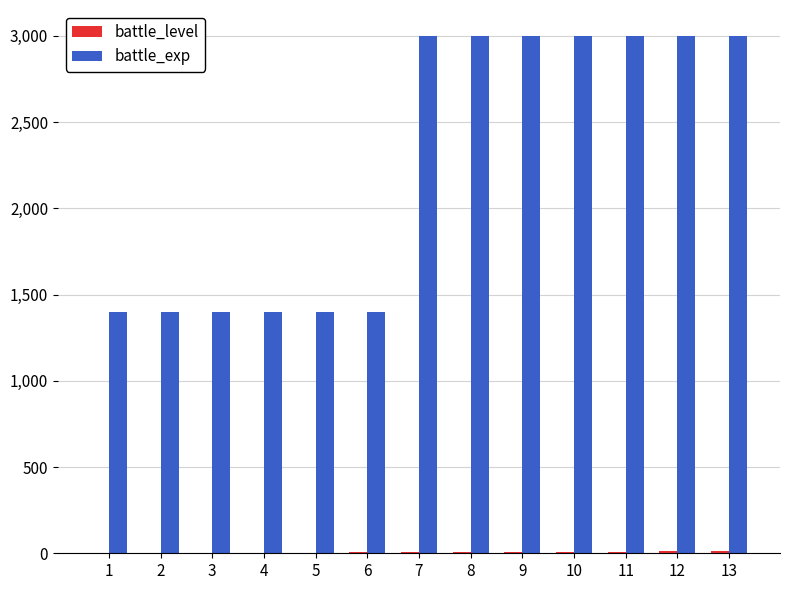

What is the sum of all battle_exp values?

29400